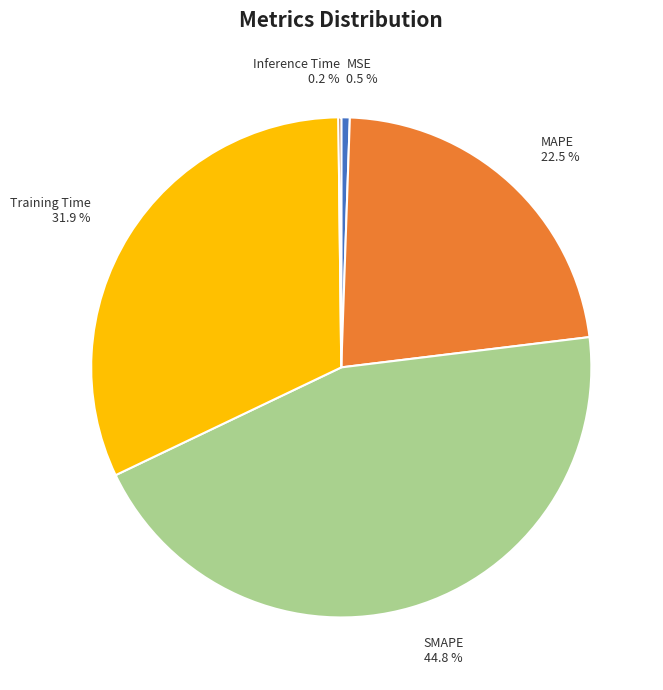

Which slice is the largest?

SMAPE